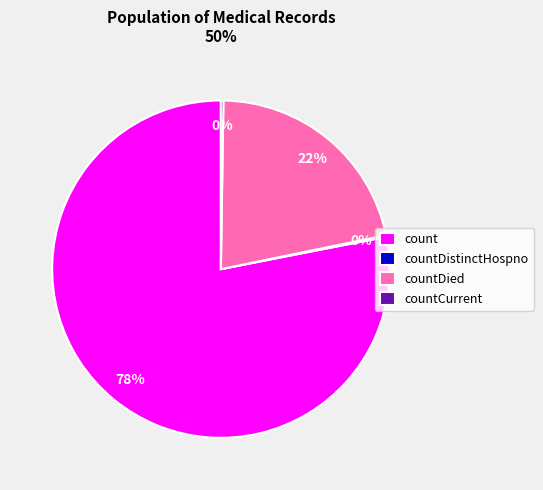

Is there any slice that represents more than half of the pie?

Yes